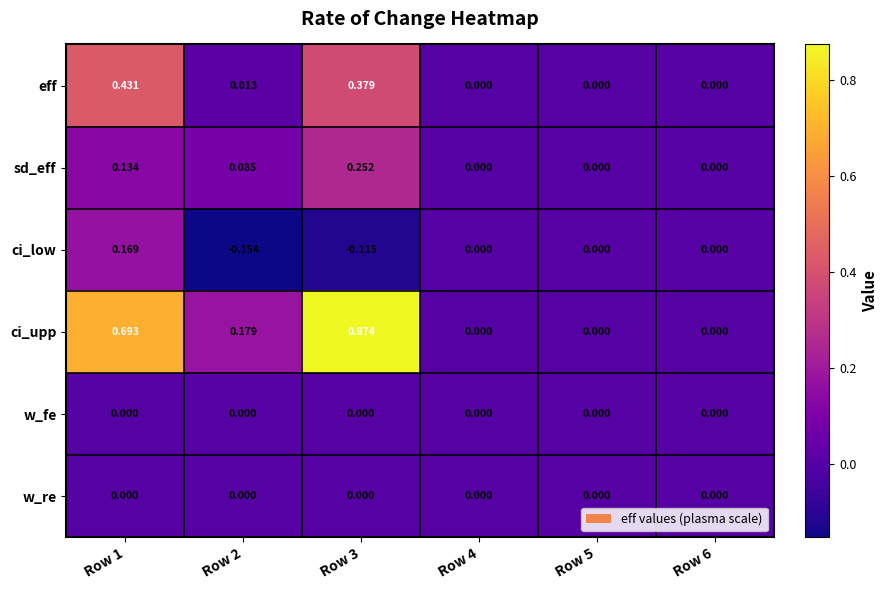

Between Row 1 and Row 3, which series saw the biggest shift?

ci_low